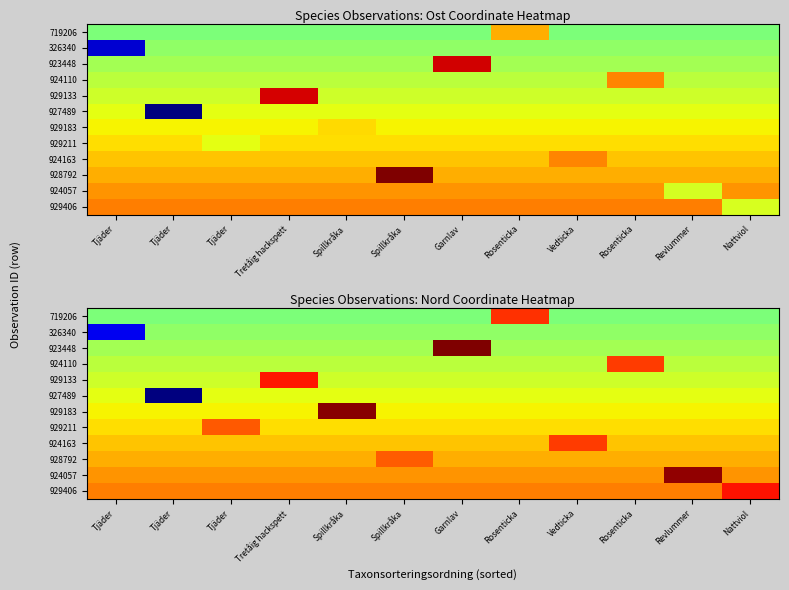

List the labels in order of 929211 value, smallest first.

Tjäder, Tjäder, Tretåig hackspett, Spillkråka, Spillkråka, Garnlav, Rosenticka, Vedticka, Rosenticka, Revlummer, Nattviol, Tjäder